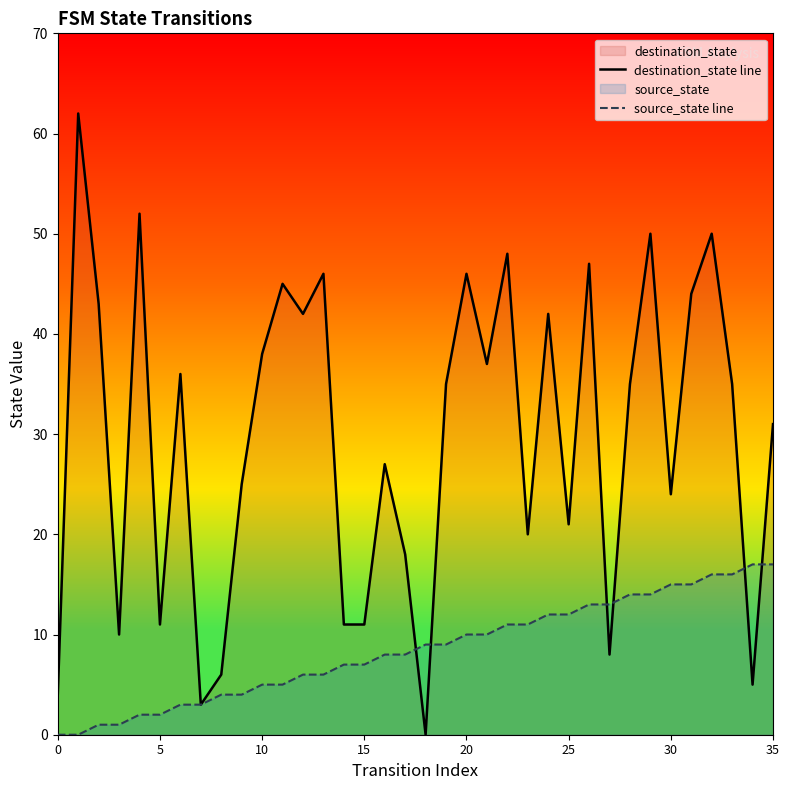

At which category is the sum across all series the highest?

32